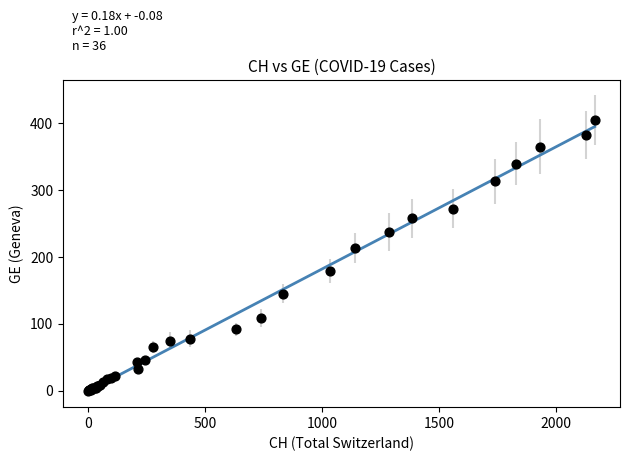

What Y value in the scatter plot is closest to 202?

214